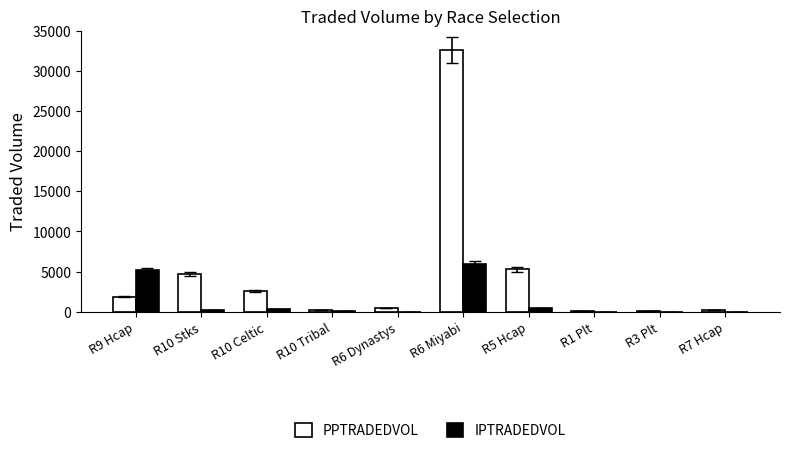

At which category does the chart reach its peak across all series?

R6 Miyabi